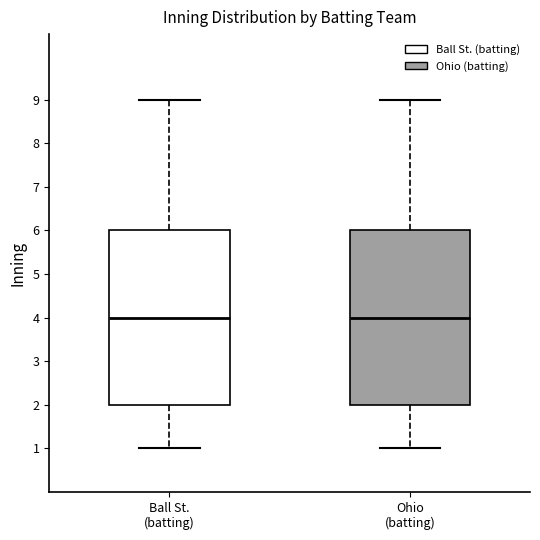

Reading left to right, read every box against the y-axis: the position of its median line, the range the box covers, and the ends of its whiskers. The values are not printed on the chart, so give them approximately, as read against the axis.

Ball St. (batting): median 4, box 2 to 6, whiskers 1 to 9
Ohio (batting): median 4, box 2 to 6, whiskers 1 to 9